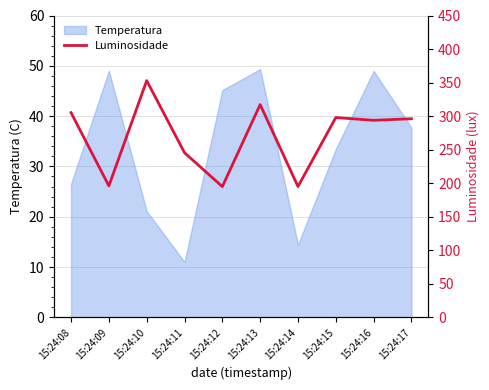

Is it true that the value at 15:24:14 is 267.5?

False